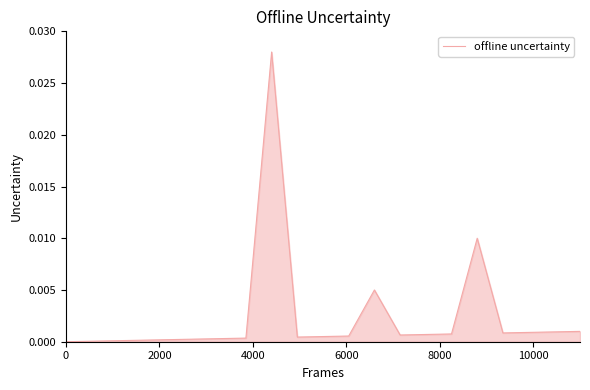

How many lines are shown in the chart?

1